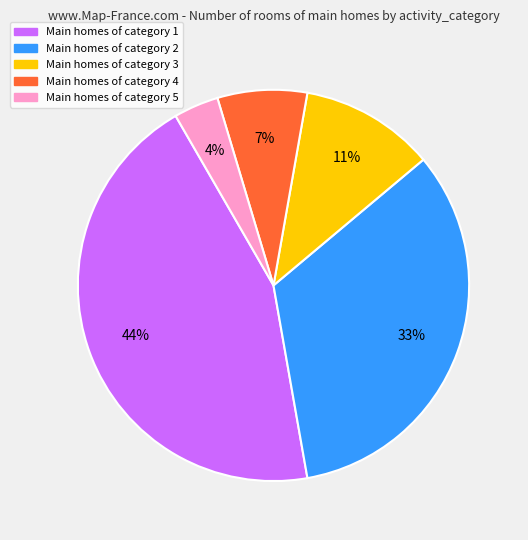

Does any single category account for the majority?

No